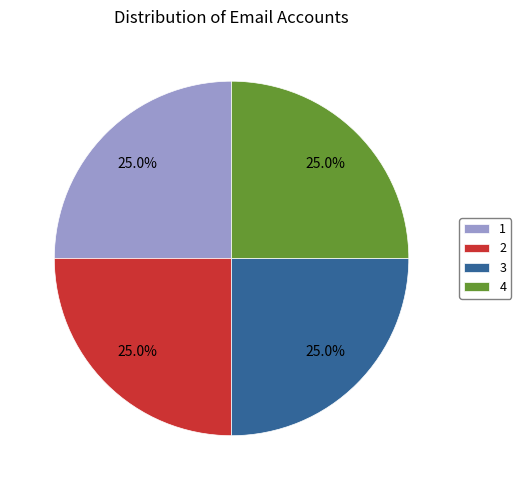

Does any single category account for the majority?

No